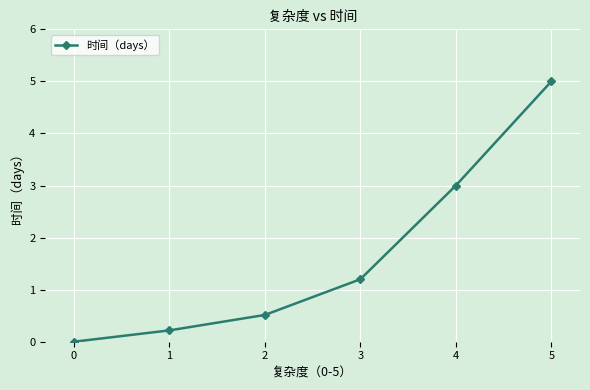

List the labels in order of value, largest first.

5, 4, 3, 2, 1, 0